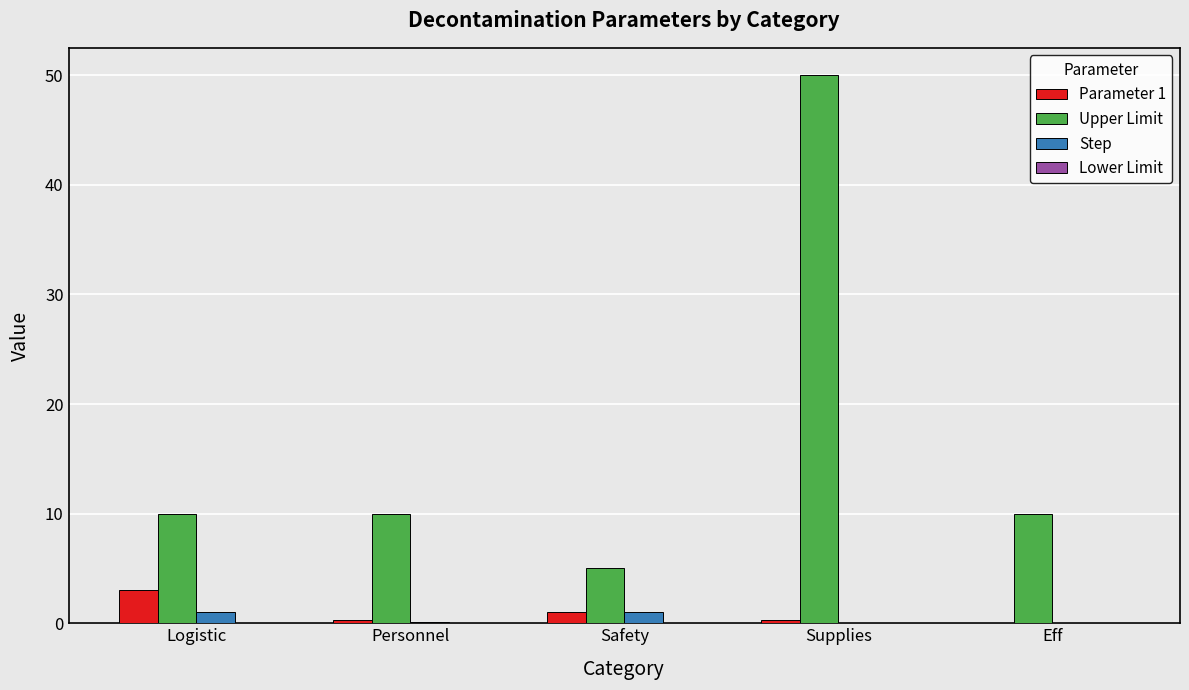

What is the sum of all Parameter 1 values?

4.6